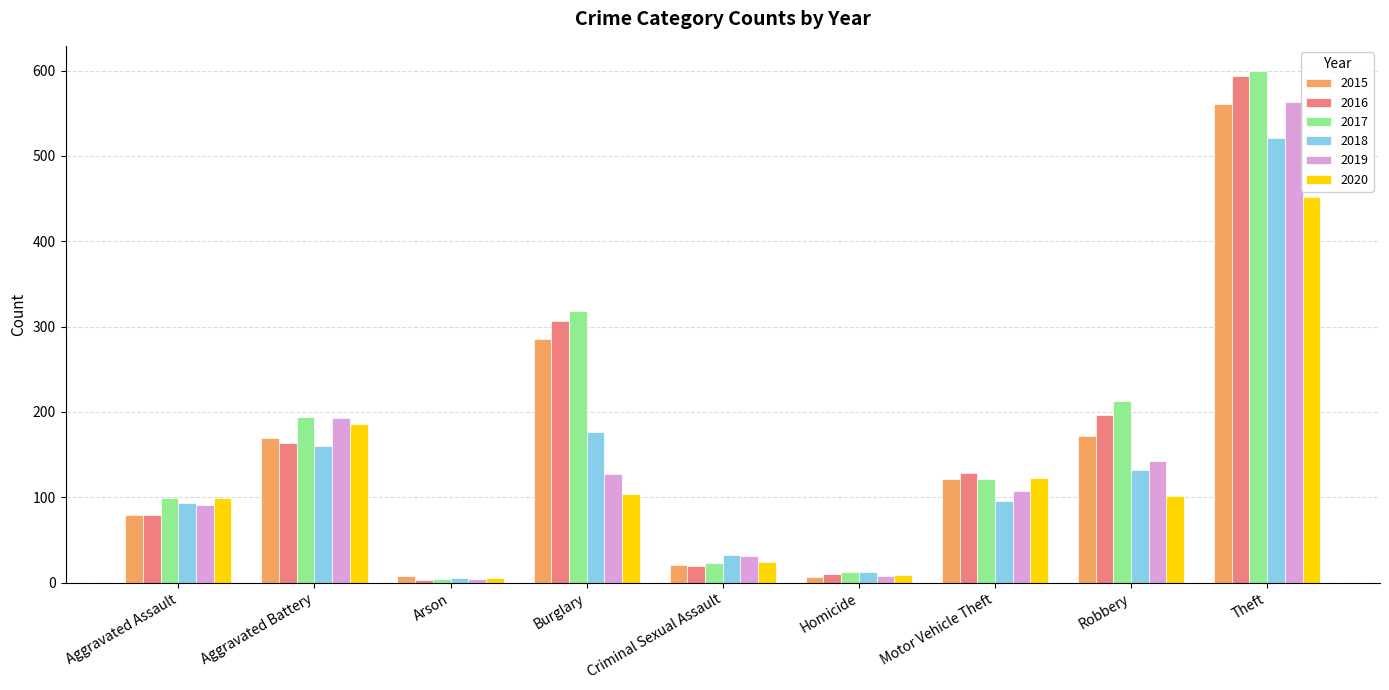

What is the sum of the 2018 values at Motor Vehicle Theft and Theft?

617